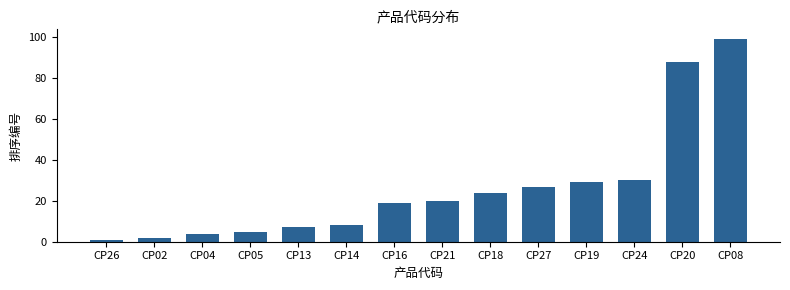

Reading left to right, transcribe all the data shown in this chart.

CP26=1	CP02=2	CP04=4	CP05=5	CP13=7	CP14=8	CP16=19	CP21=20	CP18=24	CP27=27	CP19=29	CP24=30	CP20=88	CP08=99